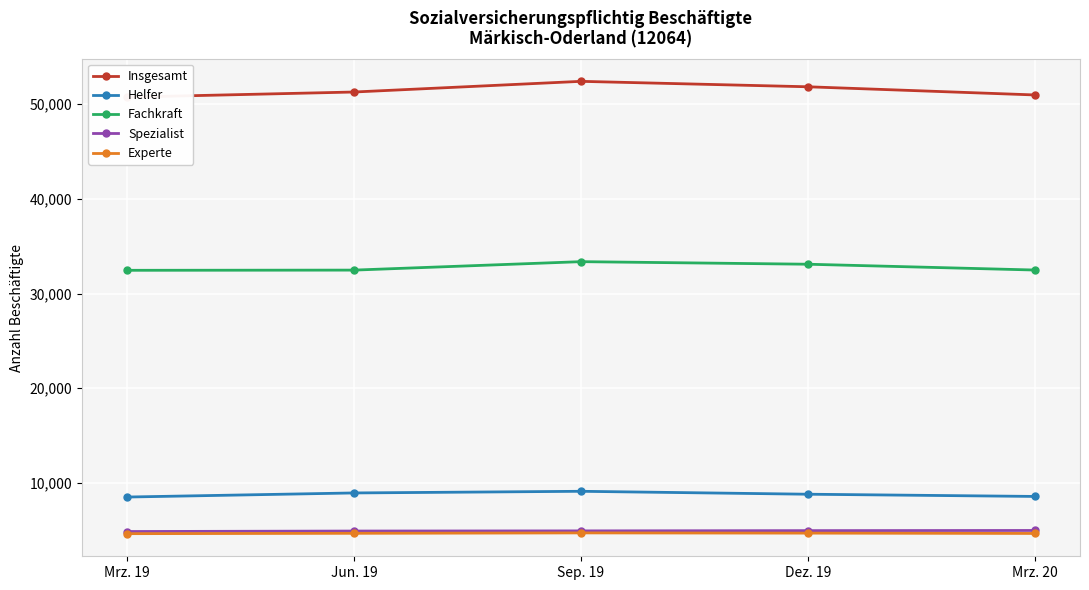

True or false: Helfer and Insgesamt intersect in this chart.

False